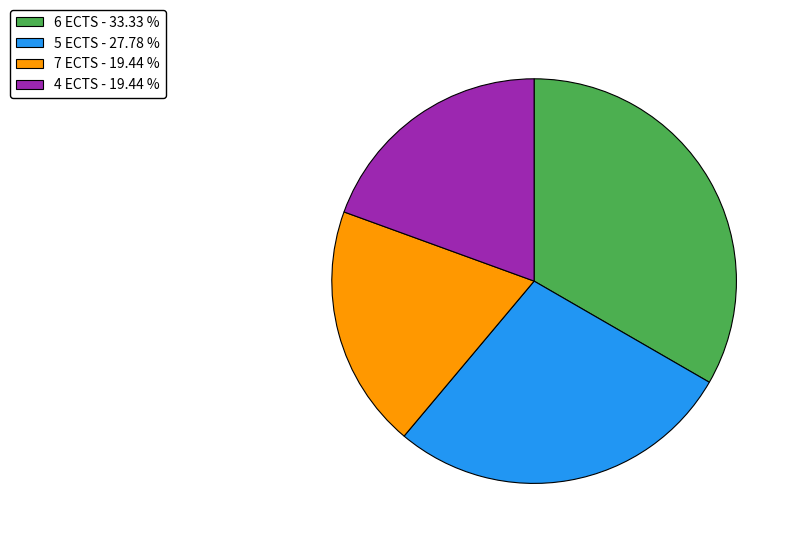

Is the sum of 4 ECTS - 19.44 % and 7 ECTS - 19.44 % greater than half?

No